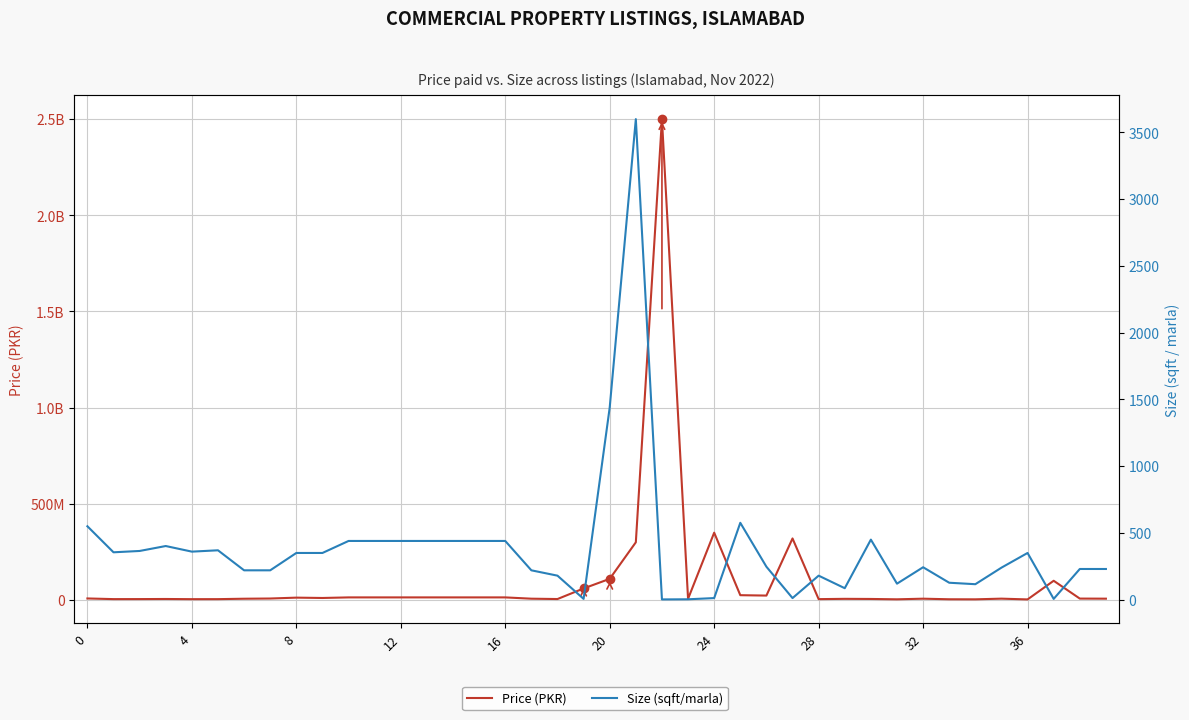

At which category is the sum across all series the highest?

22